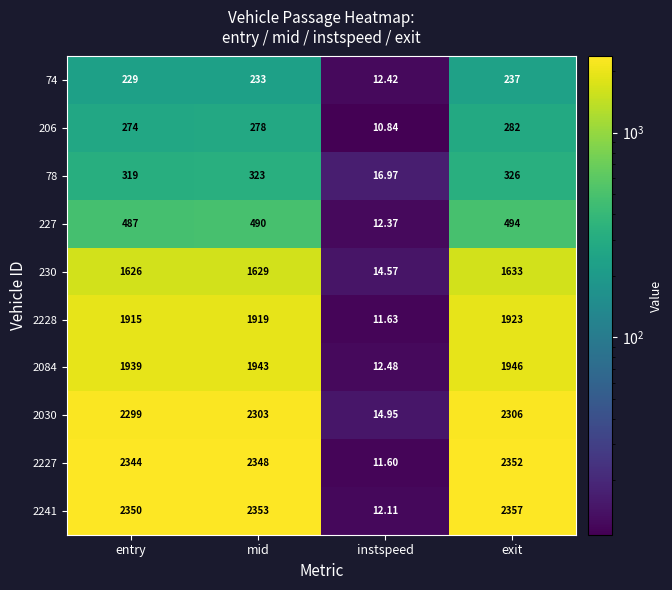

List the series in order of their peak value, highest first.

2241, 2227, 2030, 2084, 2228, 230, 227, 78, 206, 74